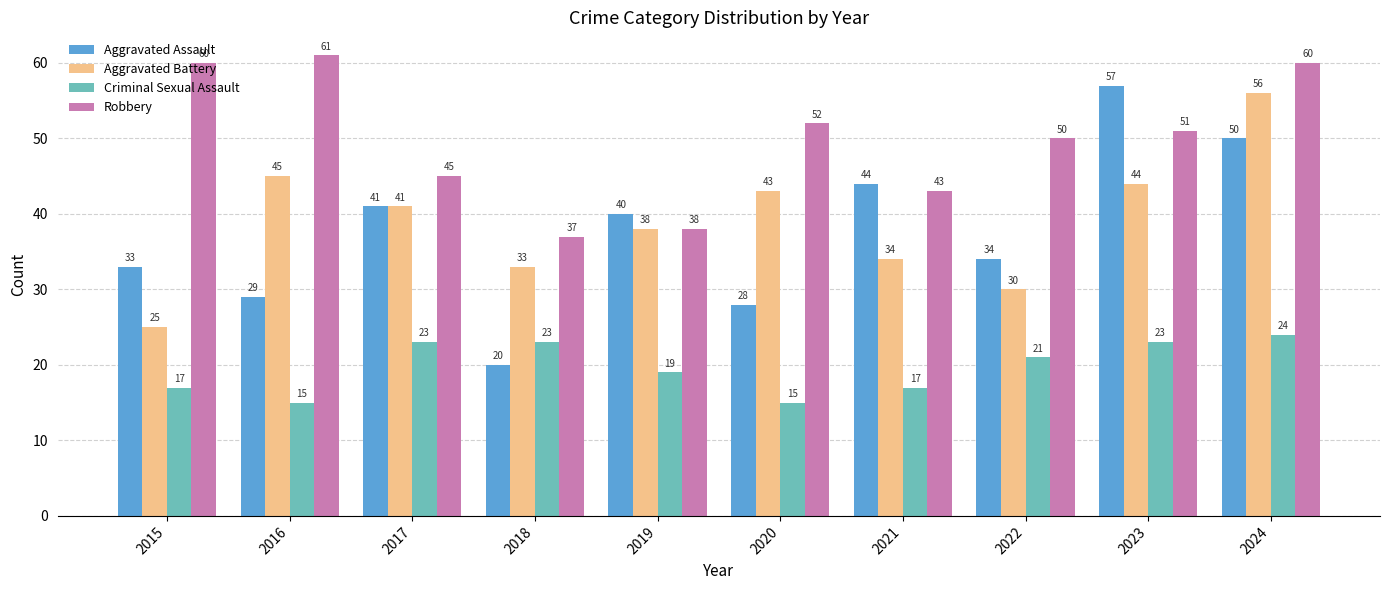

Where is Robbery nearest to the value 49?

2022